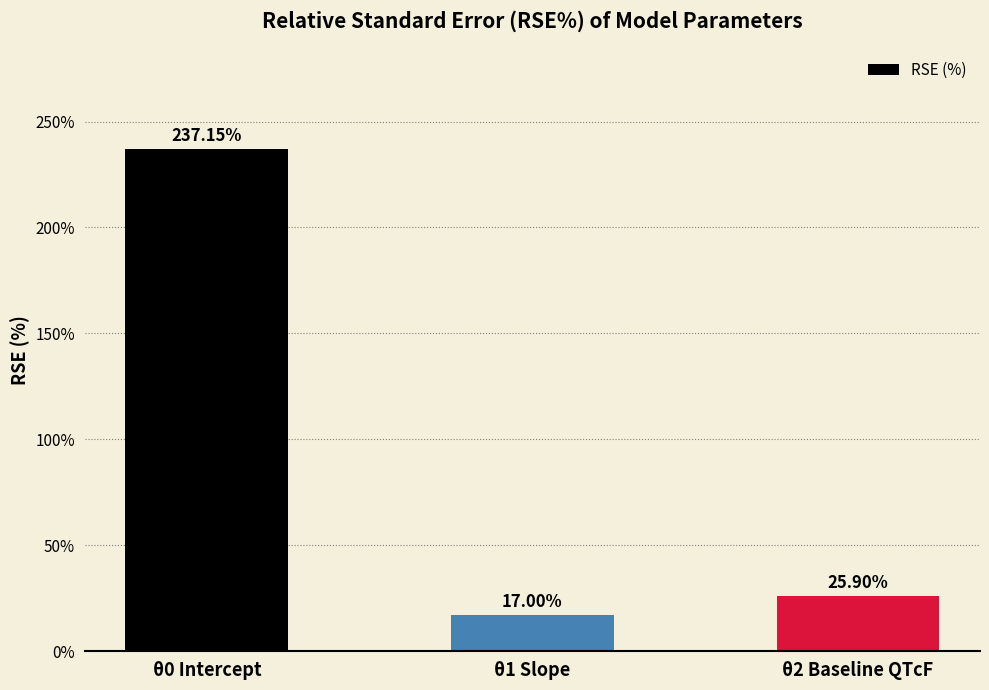

At which label does the data first exceed 25?

θ0 Intercept